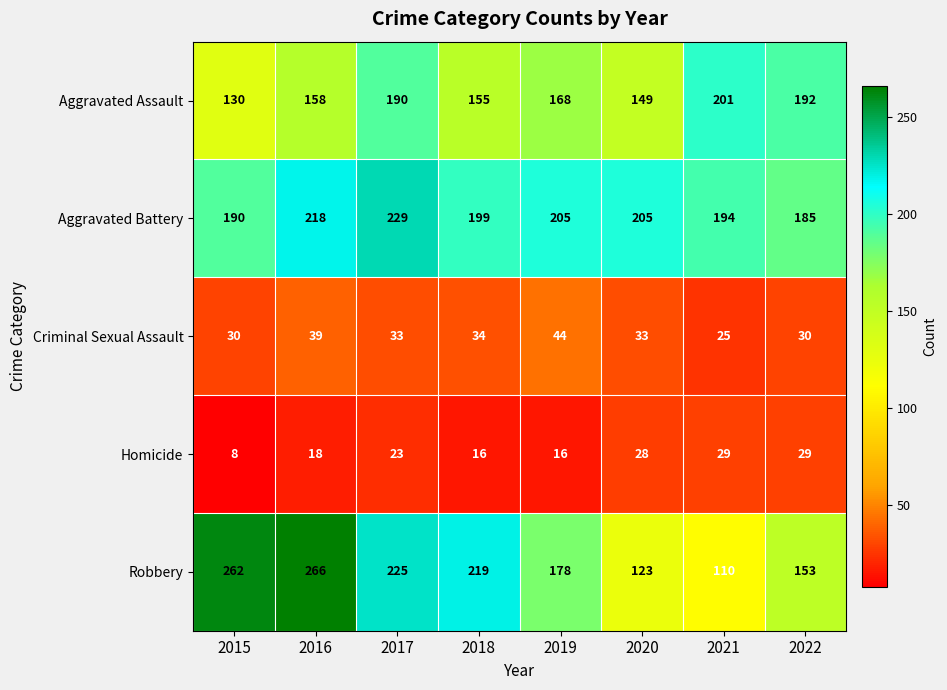

At how many categories does at least one series exceed 167?

8